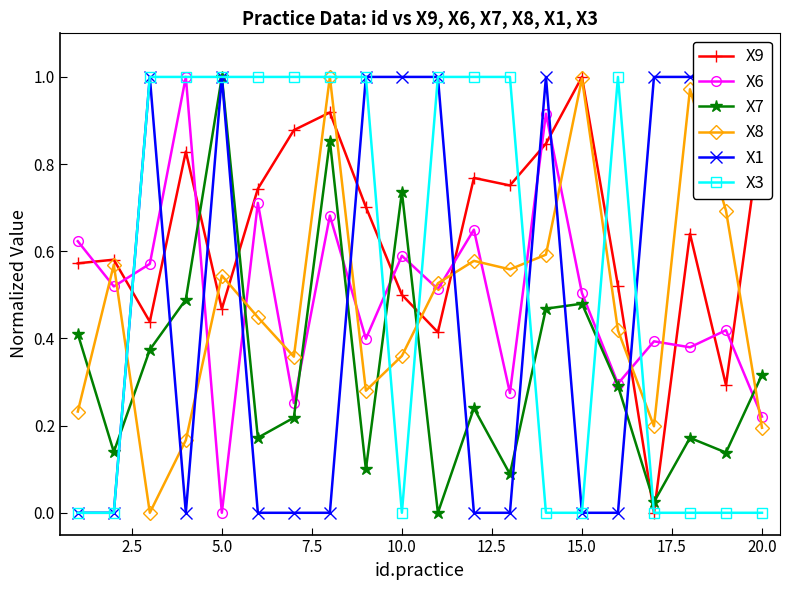

At which category does X7 reach its first local peak?

5.0